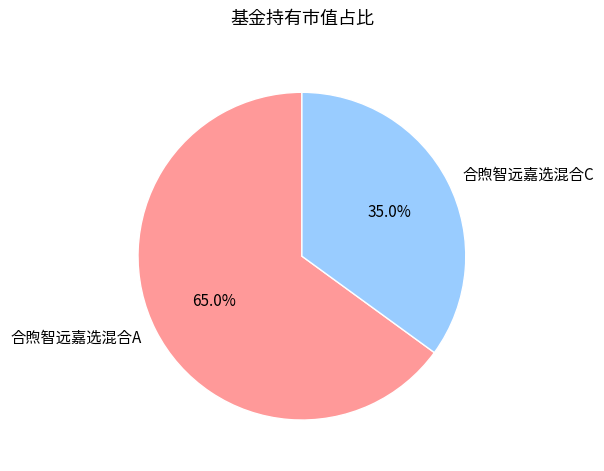

Which category has the biggest portion of the pie?

合煦智远嘉选混合A